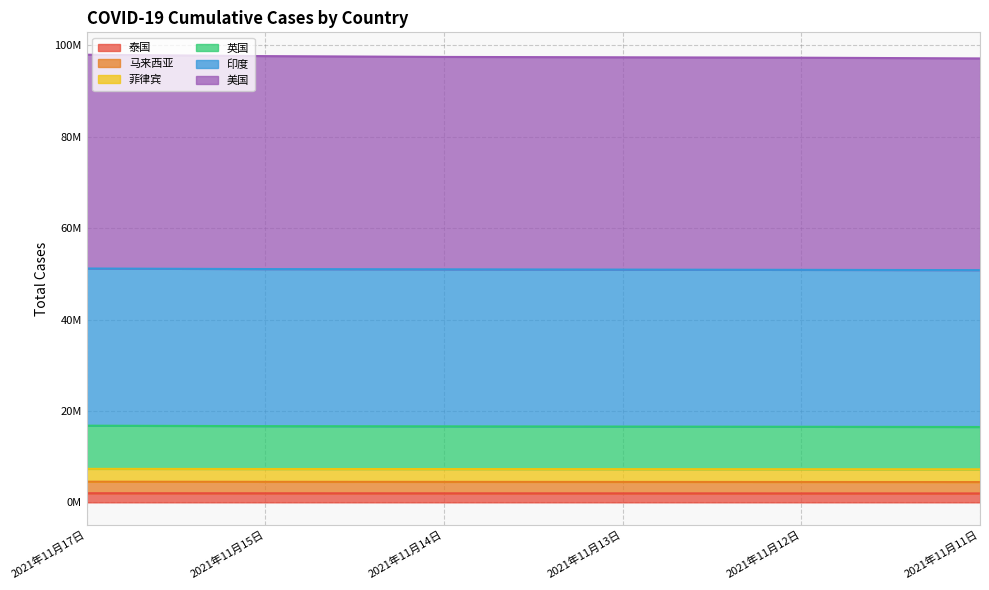

Is it true that 英国 equals 1460918 at 2021年11月14日?

False